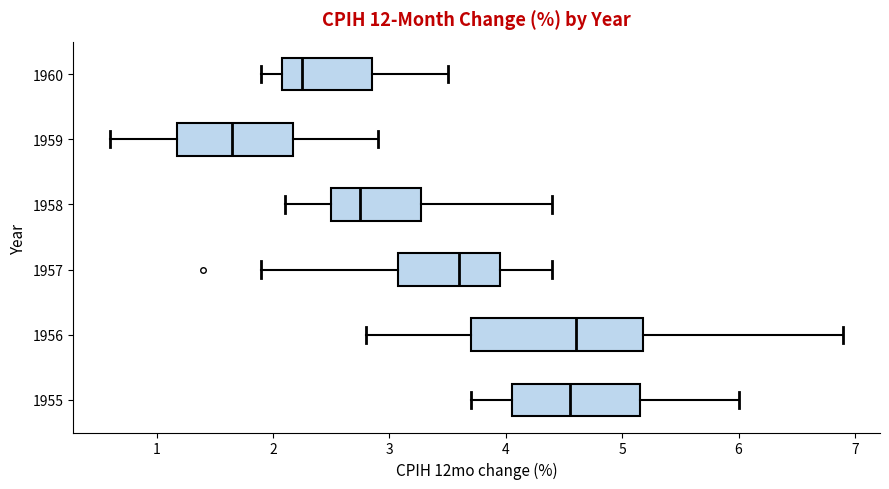

Reading bottom to top, transcribe this box plot: for each box, give where its median line is, the range the box spans, and where its two whiskers end, as read against the x-axis. The values are not printed on the chart, so give them approximately, as read against the axis.

1955: median 4.6, box 4.1 to 5.2, whiskers 3.7 to 6.0
1956: median 4.6, box 3.7 to 5.2, whiskers 2.8 to 6.9
1957: median 3.6, box 3.1 to 4.0, whiskers 1.9 to 4.4
1958: median 2.8, box 2.5 to 3.3, whiskers 2.1 to 4.4
1959: median 1.7, box 1.2 to 2.2, whiskers 0.6 to 2.9
1960: median 2.3, box 2.1 to 2.9, whiskers 1.9 to 3.5